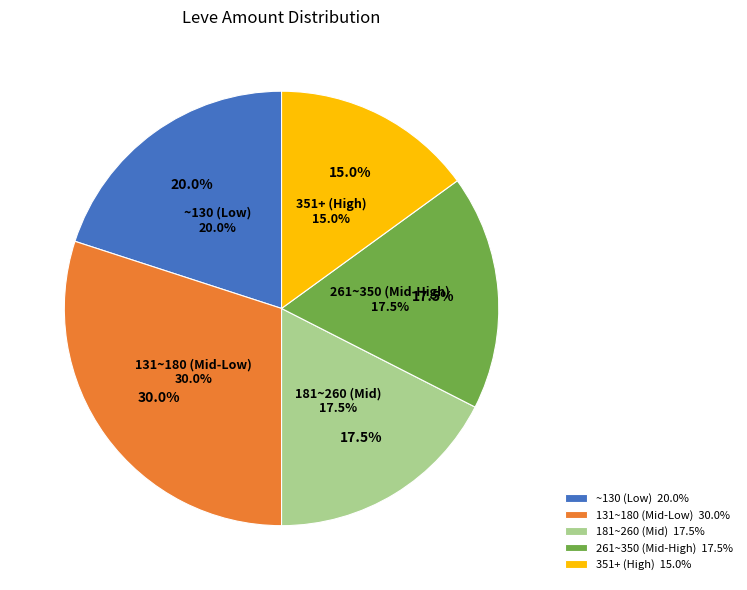

Is the sum of Leve Amount 292 and 31 greater than half?

No